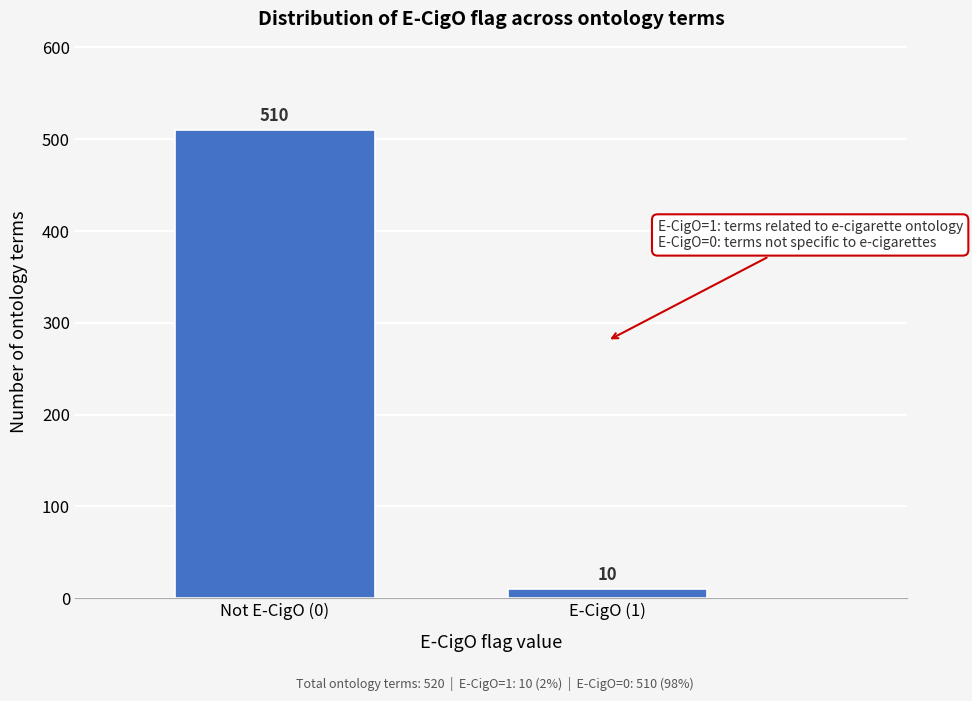

Reading left to right, what are all the values shown in this chart?

510	10